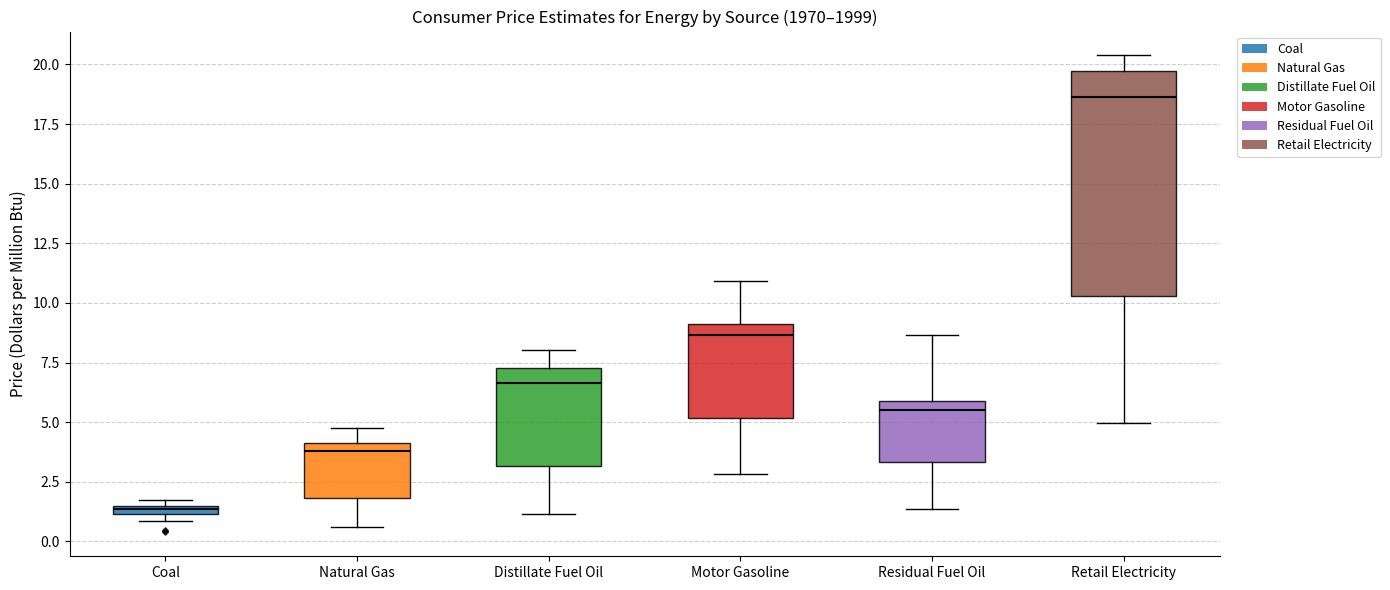

Which box has the highest median line?

Retail Electricity